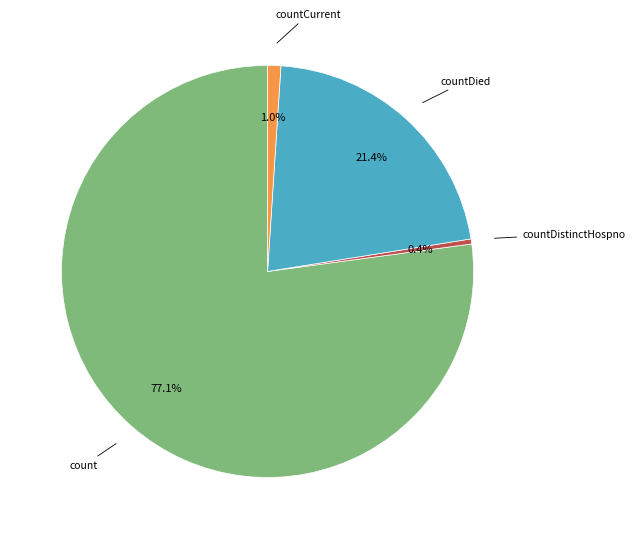

Is there a majority slice in this chart?

Yes